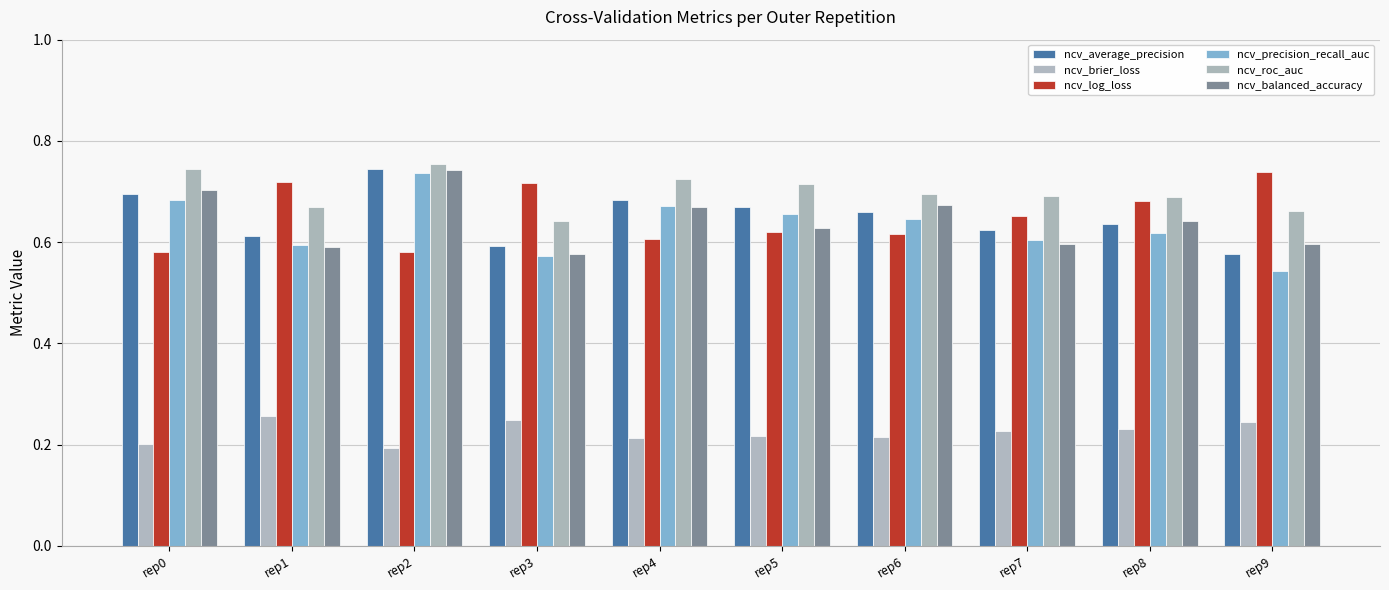

What is the maximum value shown in the chart?

0.8